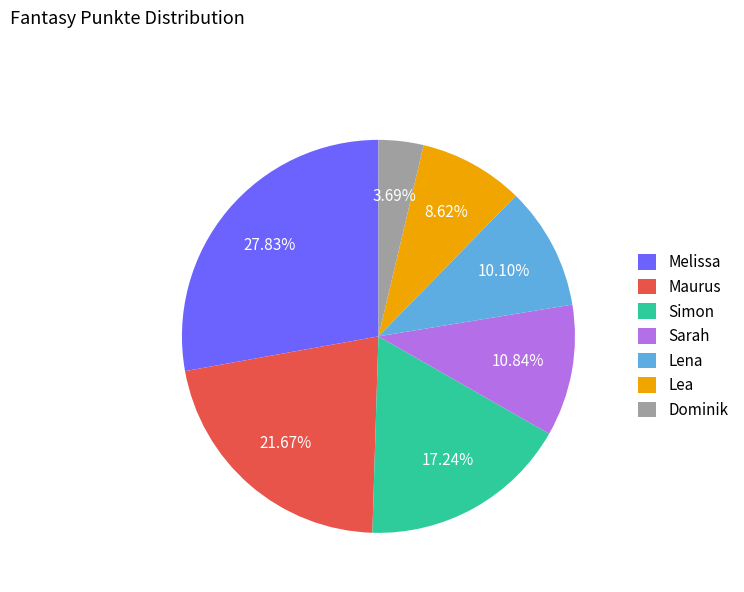

Rank the categories by value from highest to lowest.

Melissa, Maurus, Simon, Sarah, Lena, Lea, Dominik